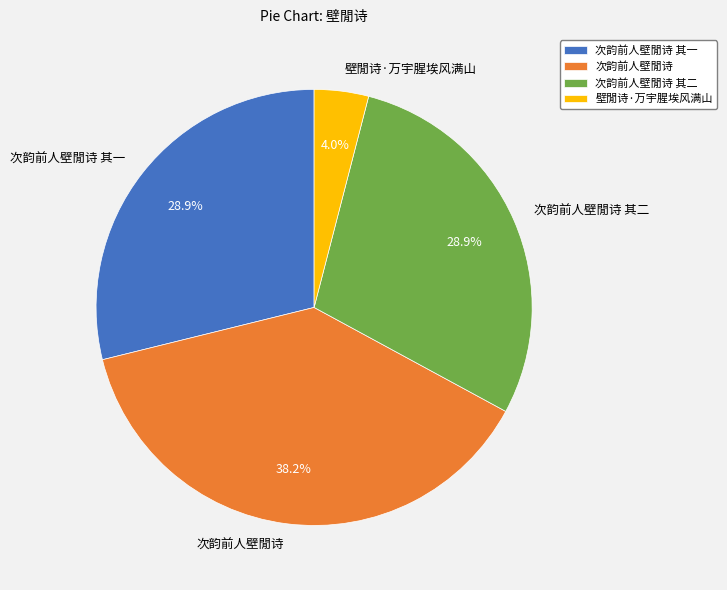

What percentage is the 次韵前人壁閒诗 slice, to the nearest percent?

38%